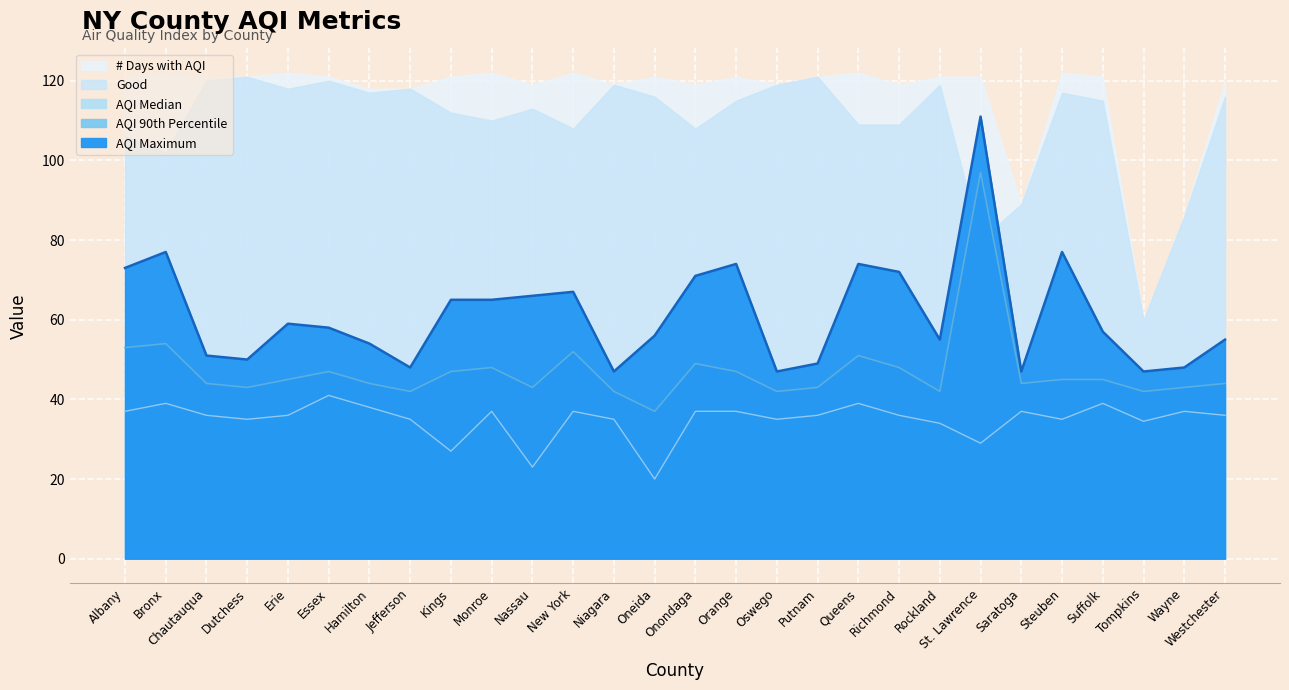

Which series has the widest spread of values?

AQI Maximum